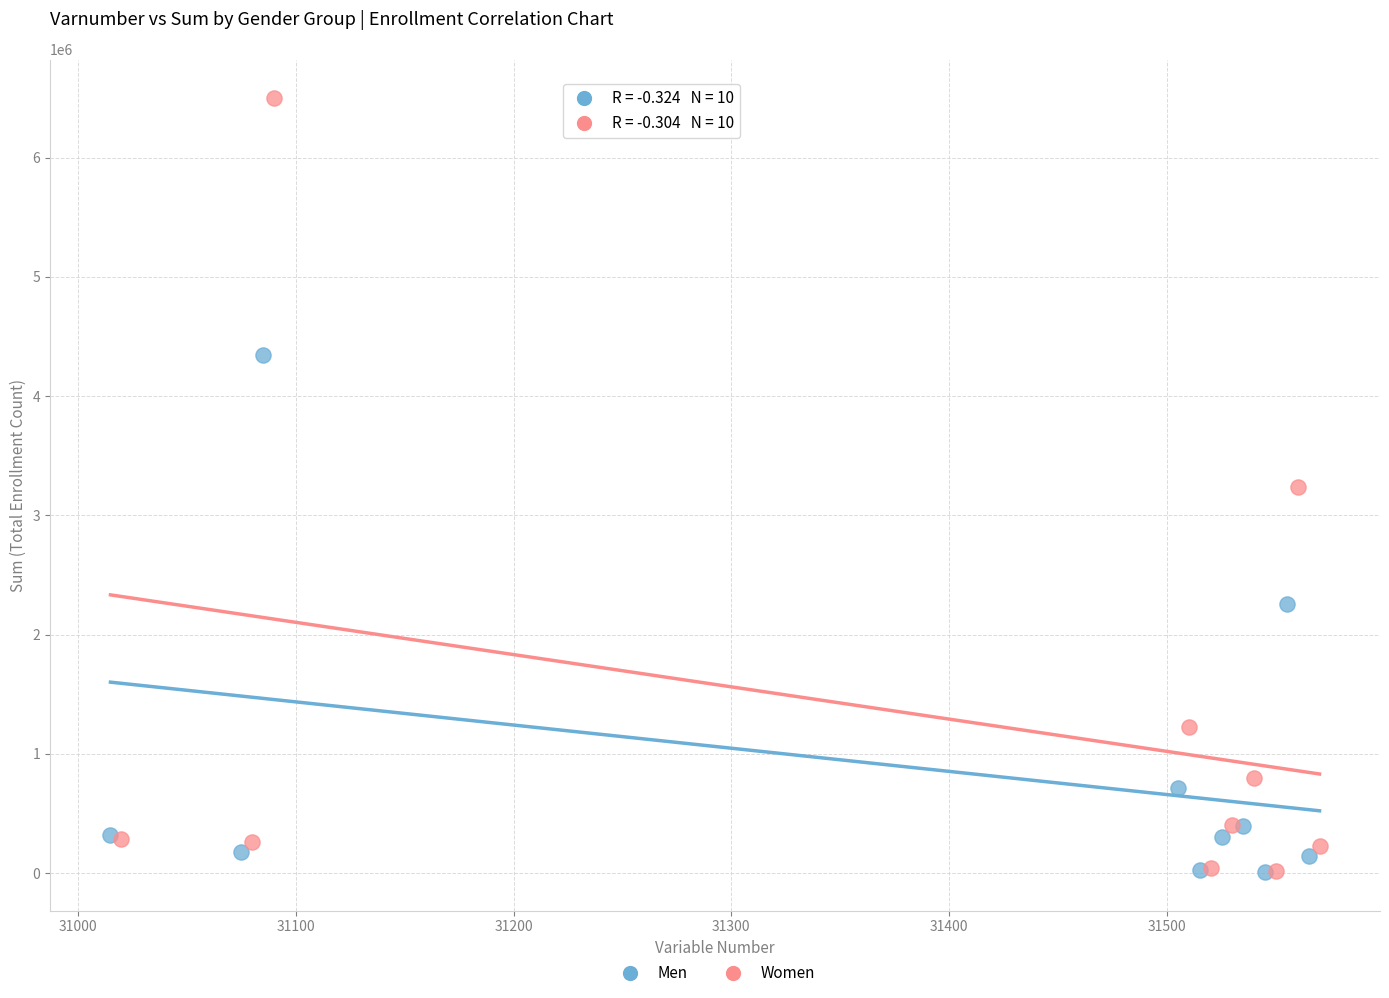

What are all the series names shown in the legend?

Men, Women